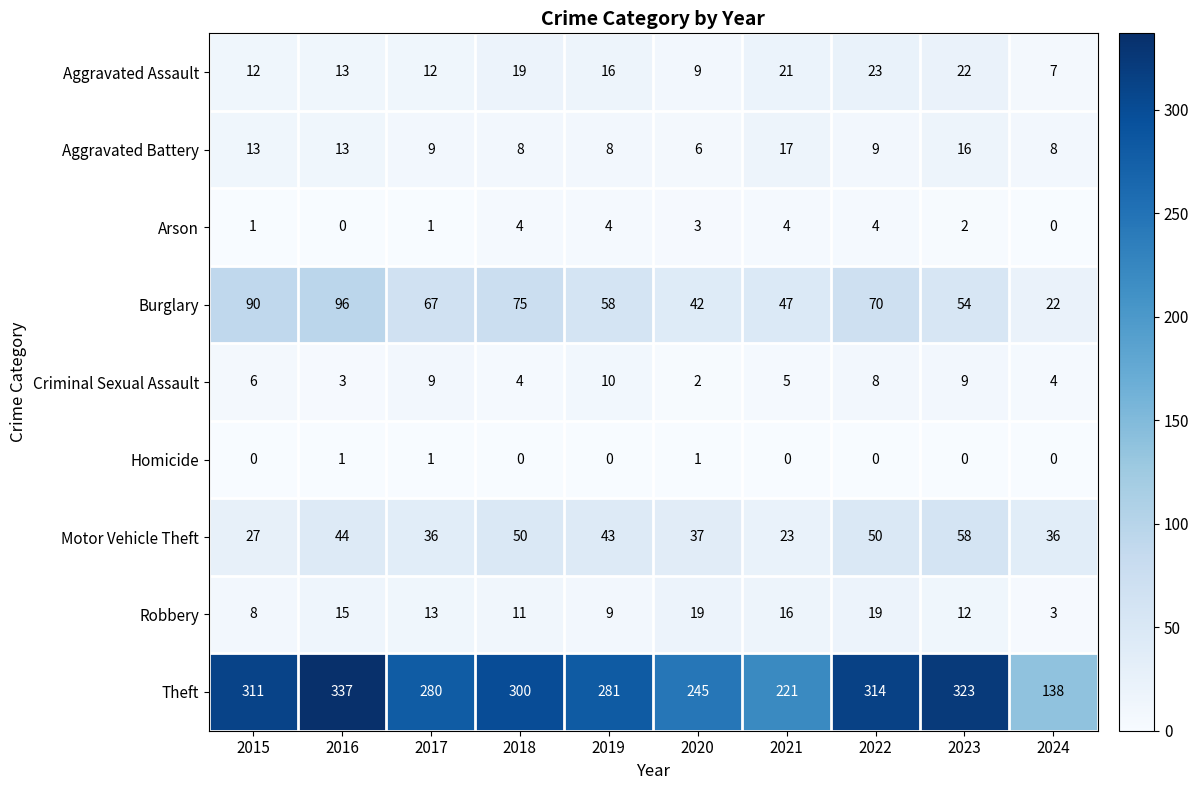

List the series in order of their peak value, lowest first.

Homicide, Arson, Criminal Sexual Assault, Aggravated Battery, Robbery, Aggravated Assault, Motor Vehicle Theft, Burglary, Theft